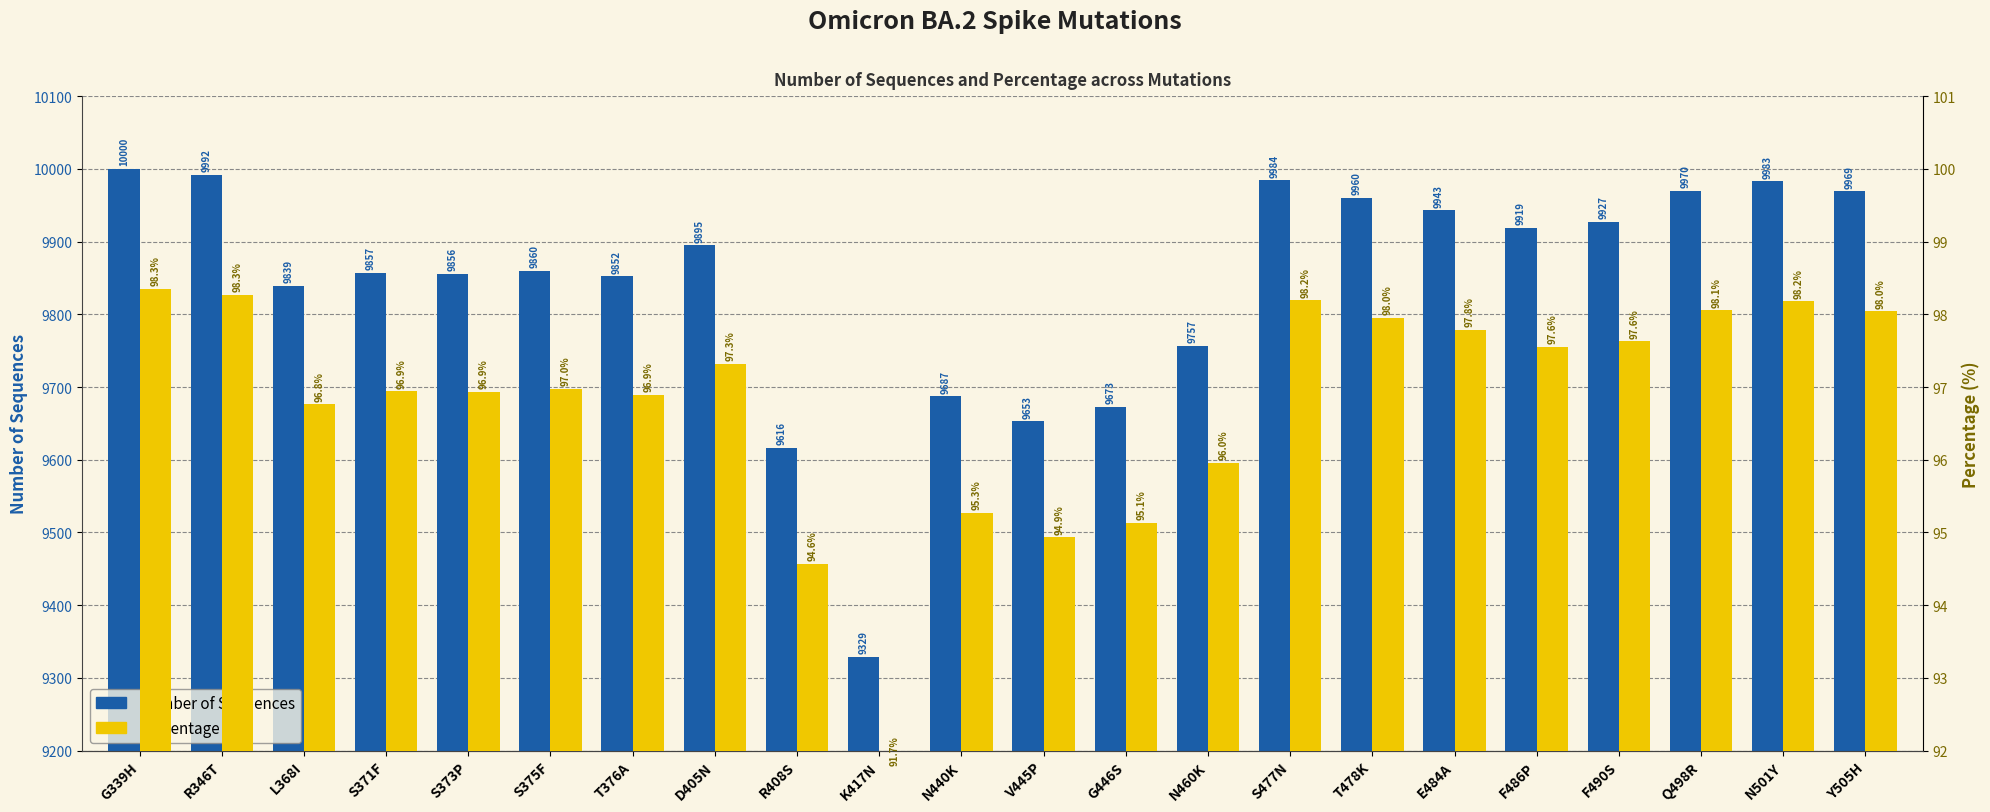

Which series changed the most between S371F and V445P?

Number of Sequences